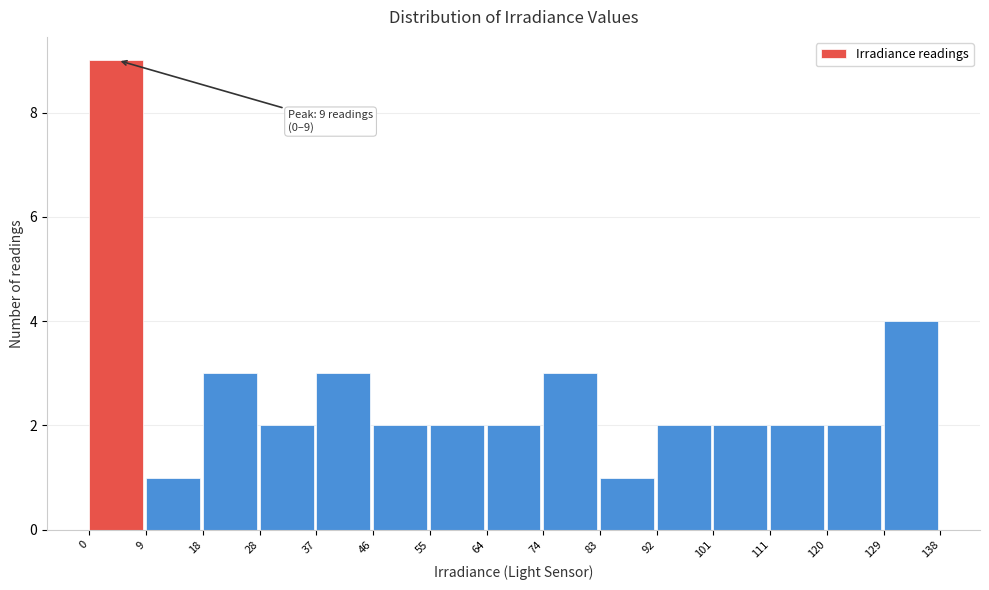

Over which range of the x-axis is the bar tallest?

0 to 9